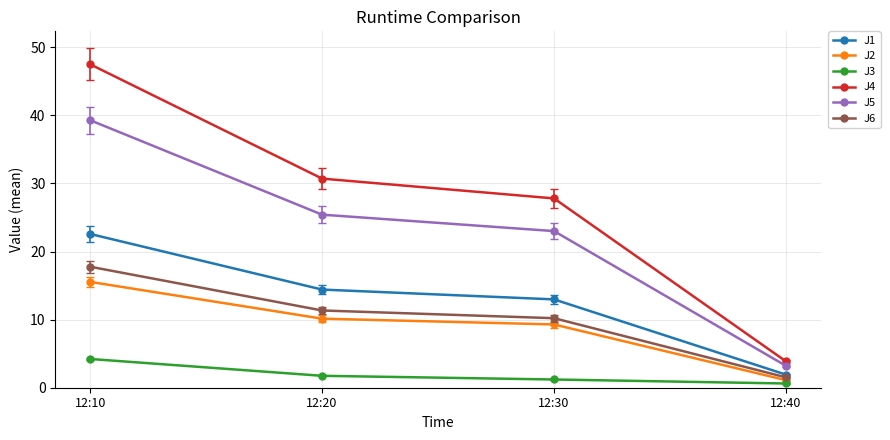

Rank the categories by J4 value from lowest to highest.

12:40, 12:30, 12:20, 12:10